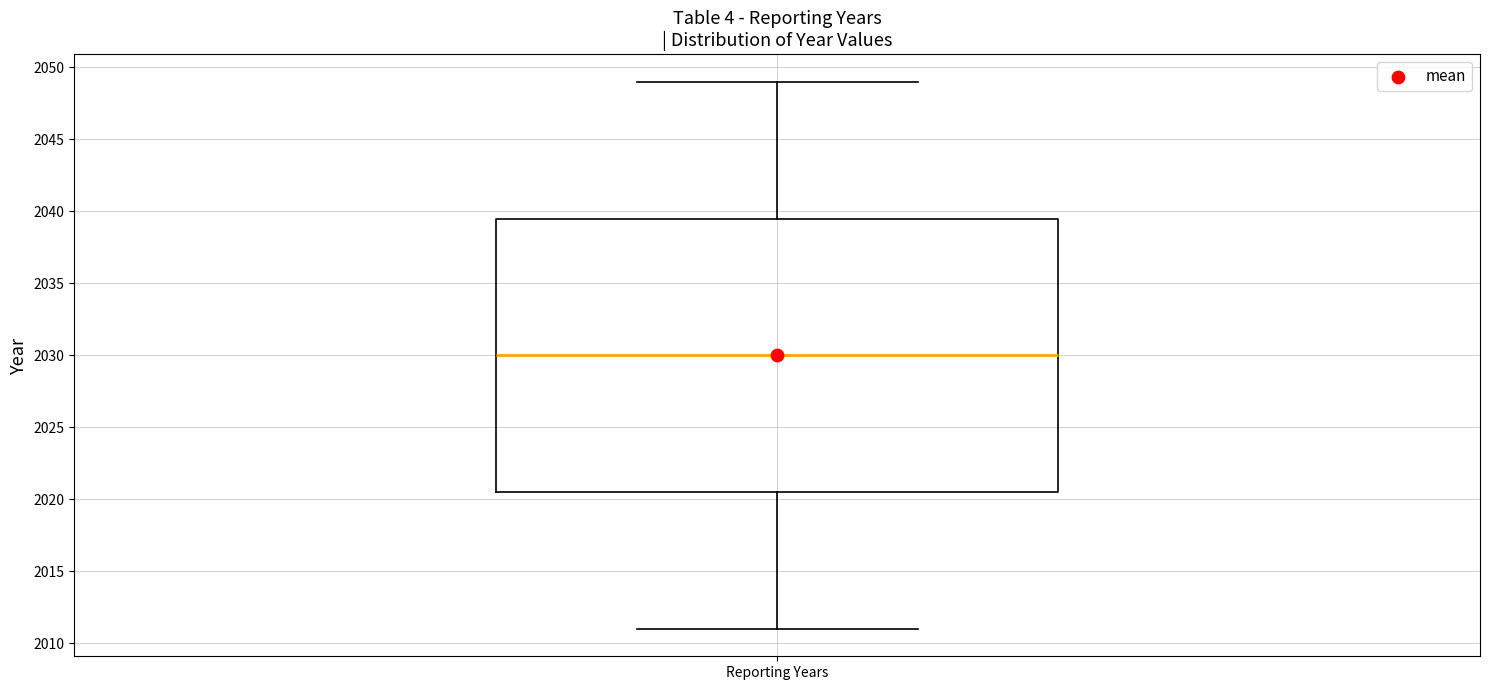

Read this box plot against the y-axis: the position of the median line, the range covered by the box, and the ends of both whiskers. The values are not printed on the chart, so give them approximately, as read against the axis.

median 2030.0, box 2020.5 to 2039.5, whiskers 2011.0 to 2049.0